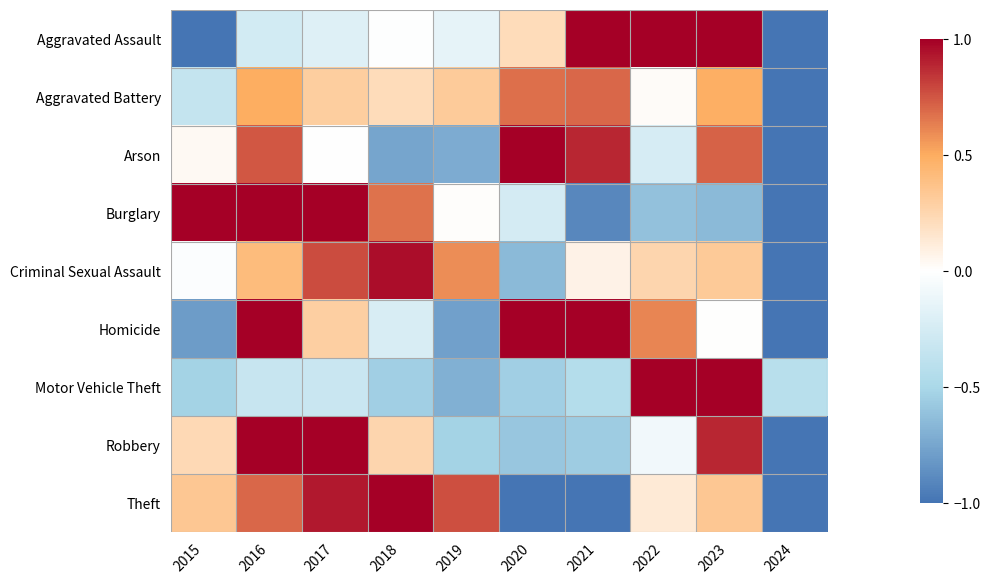

Which category has the highest value across all series?

2021